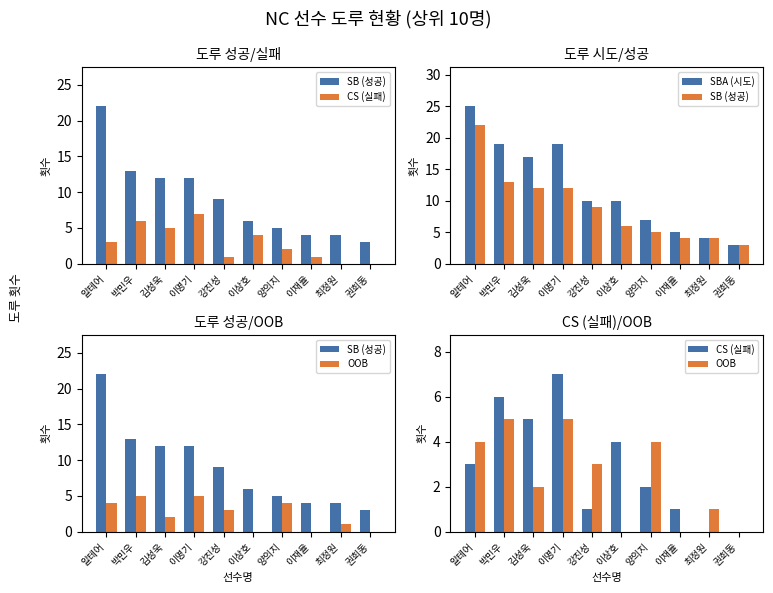

Reading left to right, list all the values displayed in this chart.

SB (성공): 22	13	12	12	9	6	5	4	4	3
CS (실패): 3	6	5	7	1	4	2	1	0	0
SBA (시도): 25	19	17	19	10	10	7	5	4	3
OOB: 4	5	2	5	3	0	4	0	1	0